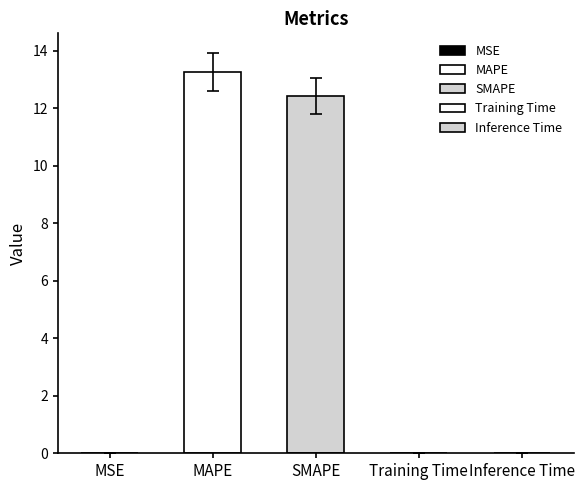

How many bars are there in total?

5